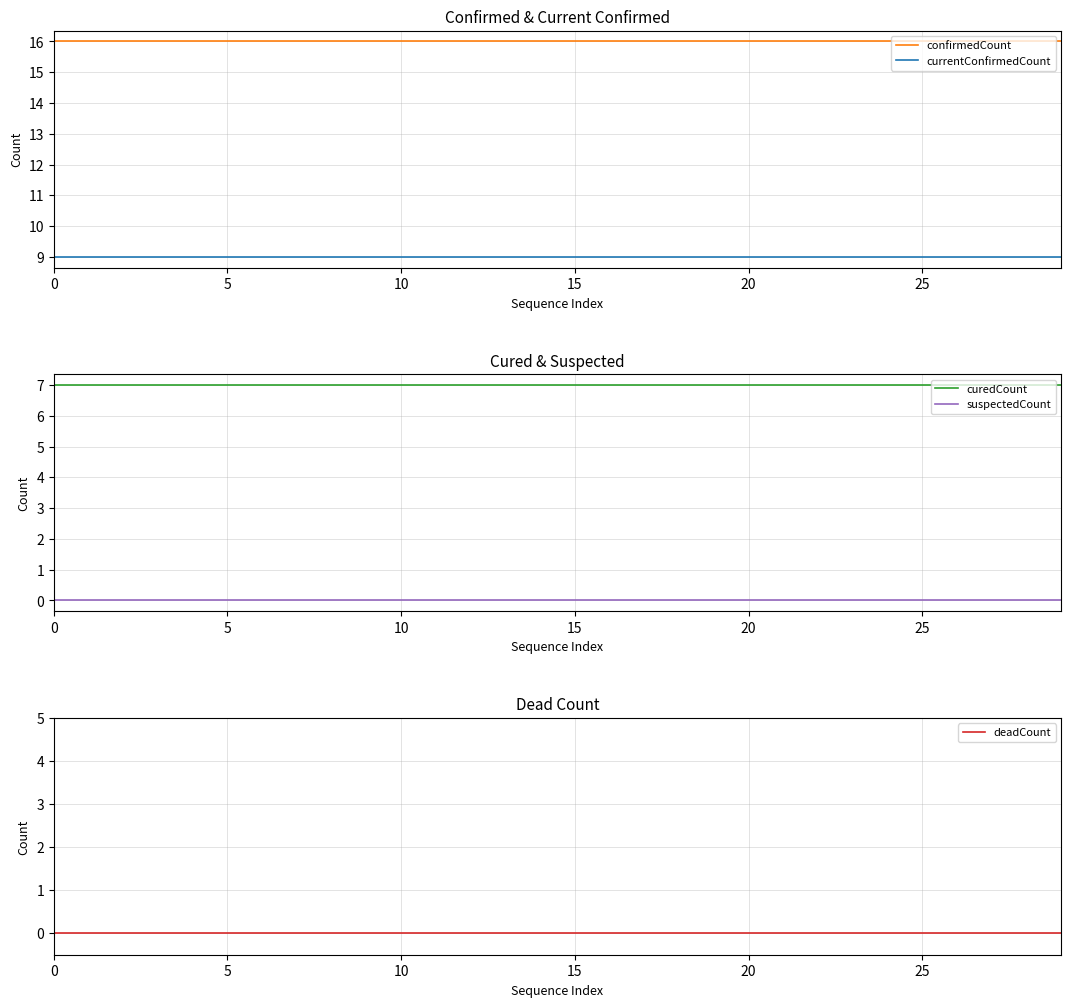

What is the label of the 8th point from the left?

7